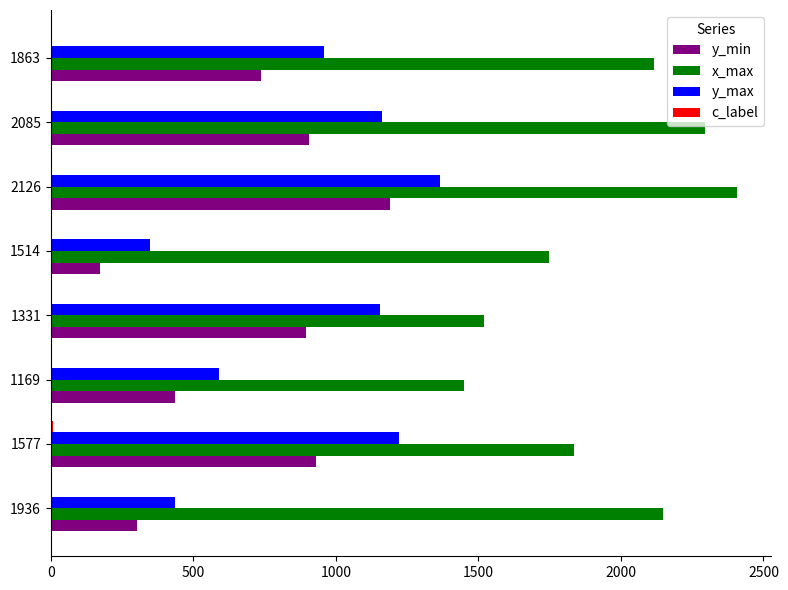

Which series has the widest spread of values?

y_max